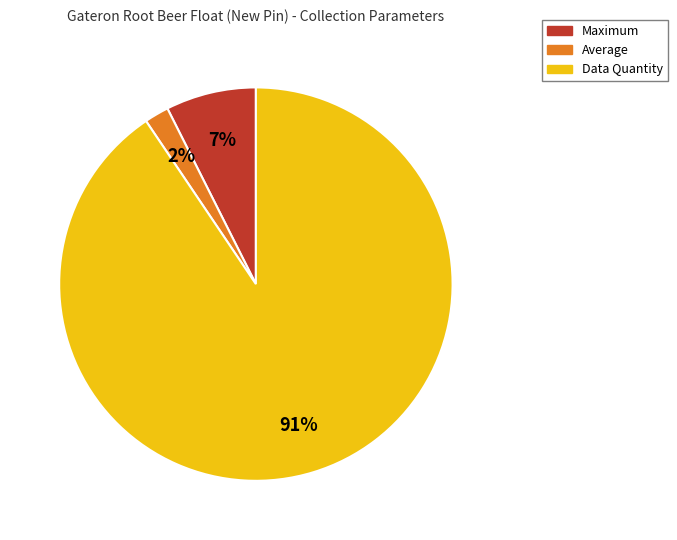

Which has a higher value, Maximum or Average?

Maximum